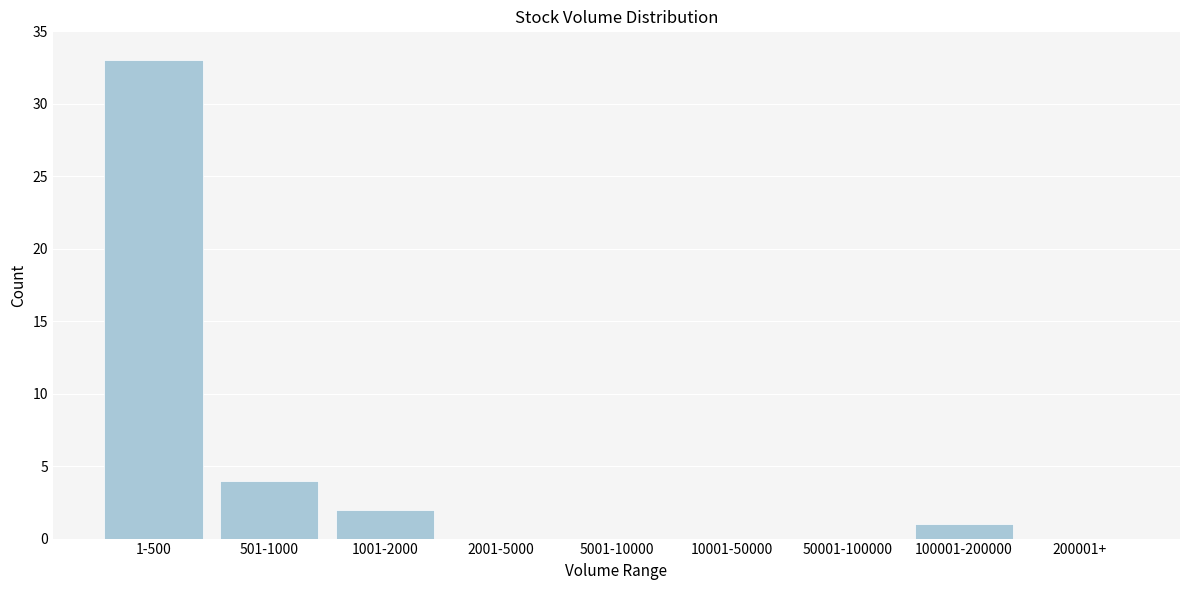

Reading right to left, what are all the values shown in this chart?

200001+=0	100001-200000=1	50001-100000=0	10001-50000=0	5001-10000=0	2001-5000=0	1001-2000=2	501-1000=4	1-500=33